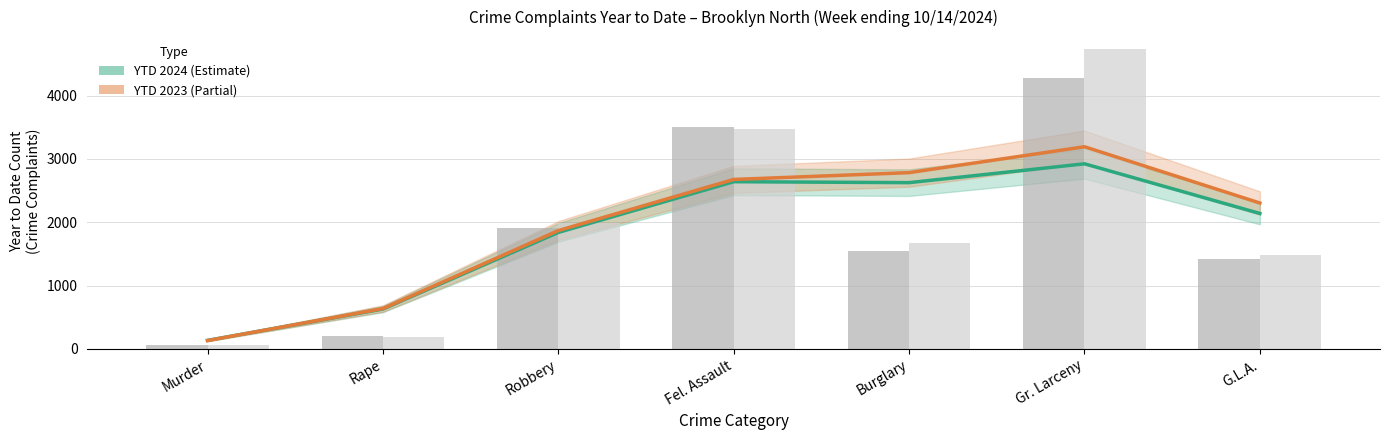

The YTD 2024 series shows 2641.4 at Fel. Assault. True or false?

True